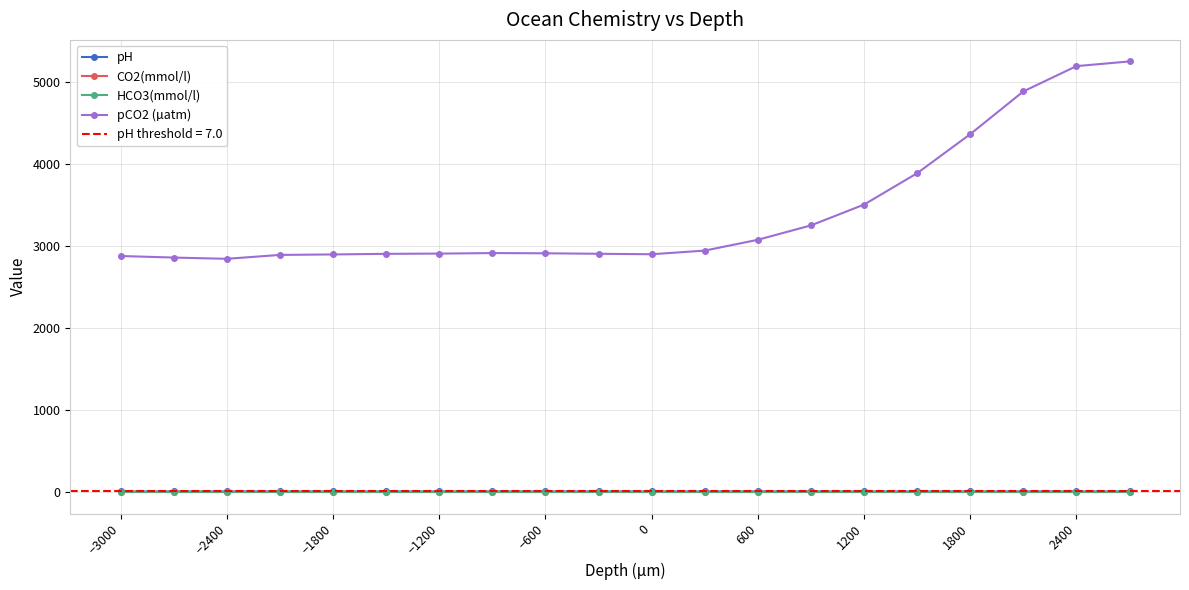

What is the lowest value of the pCO2 (µatm) series?

2846.4